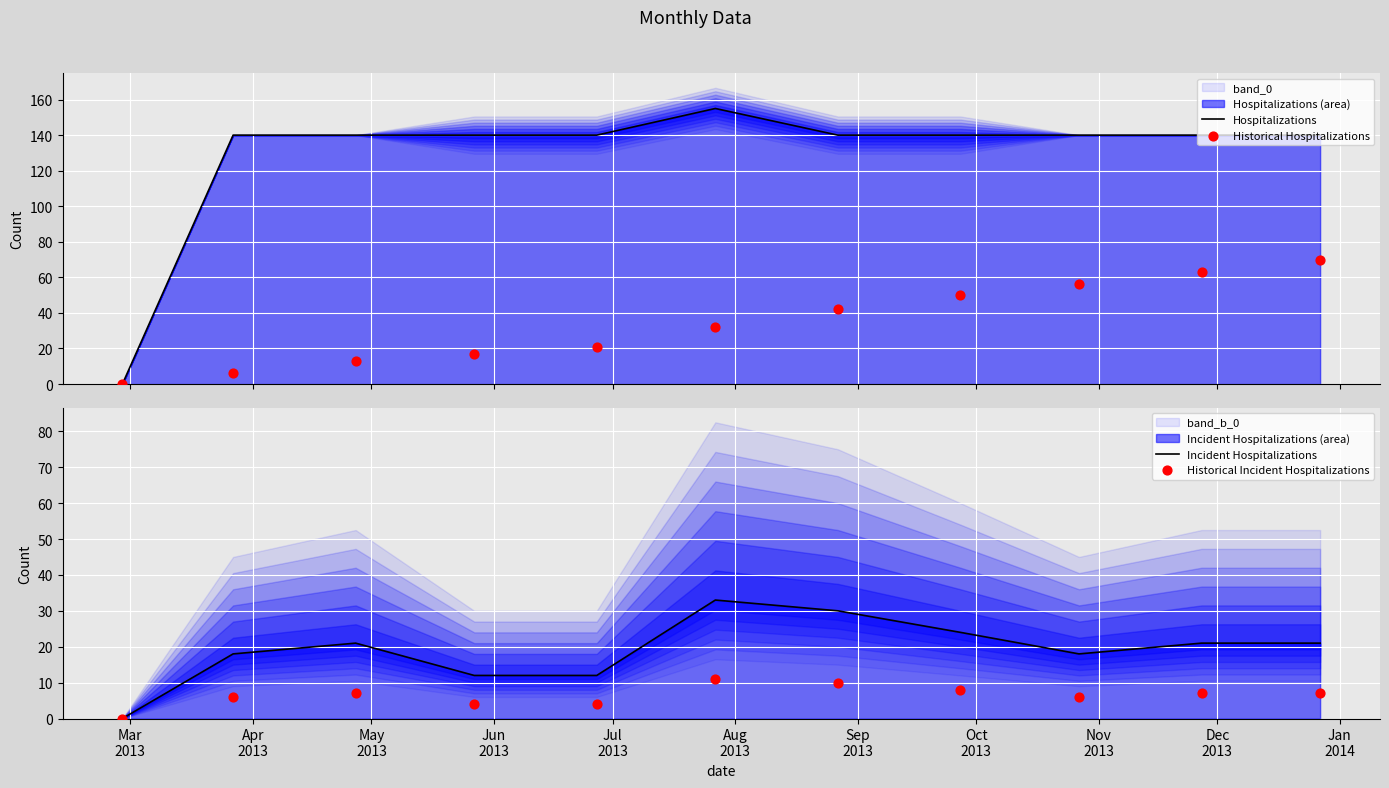

What is the total value across all series at Dec
2013?

231